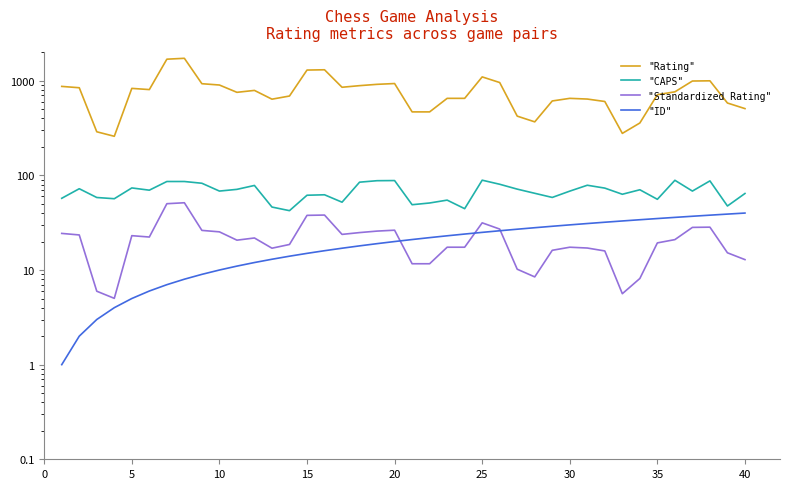

Rank the series by their maximum value, from lowest to highest.

"ID", "Standardized Rating", "CAPS", "Rating"